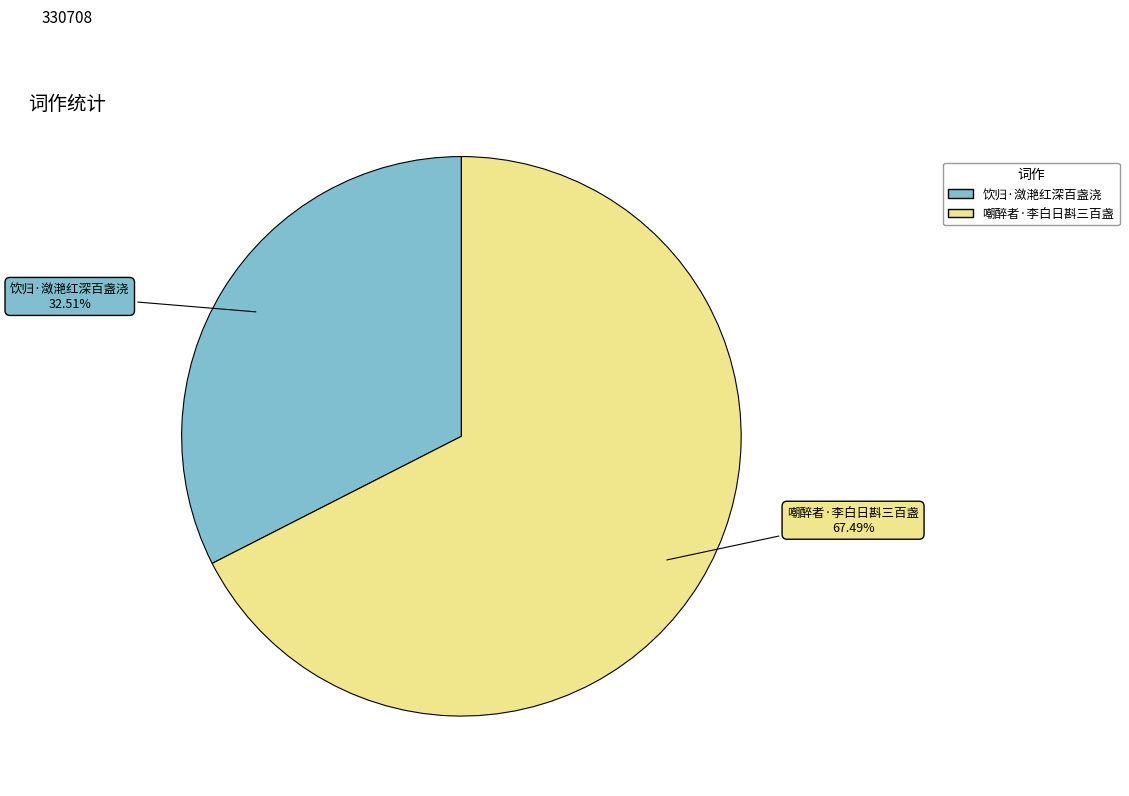

To the nearest percent, what is the average slice percentage?

50%